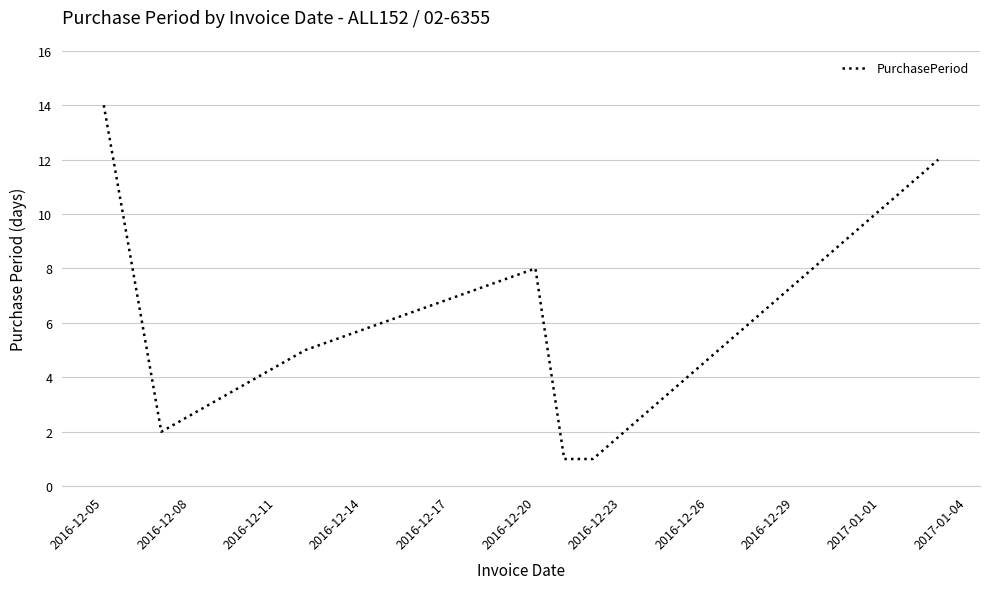

How many values are below 5?

3